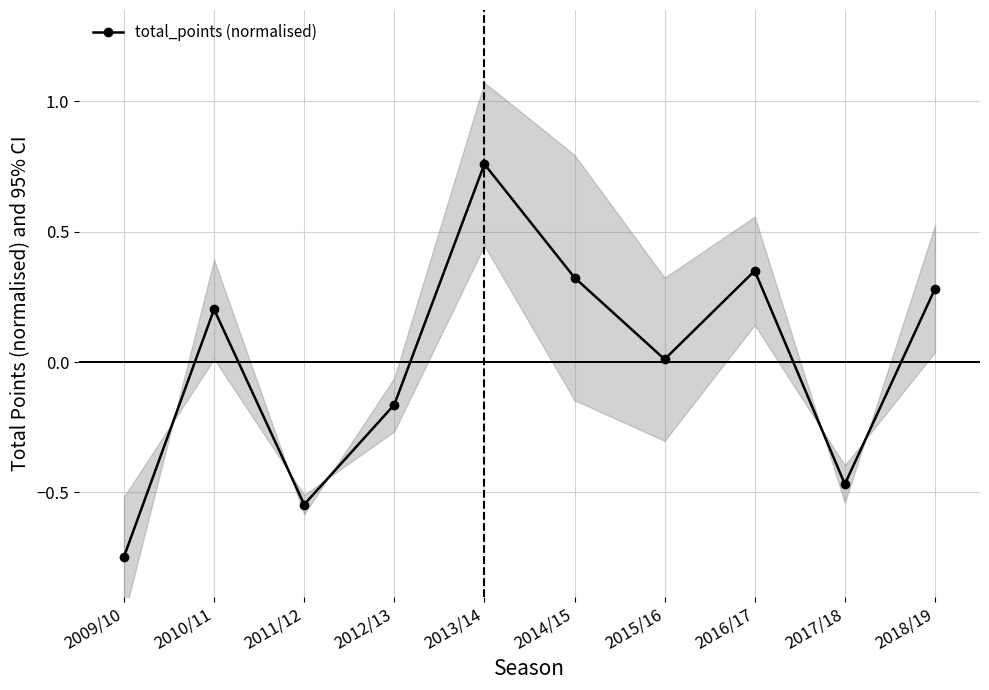

Does the chart have visible grid lines?

Yes